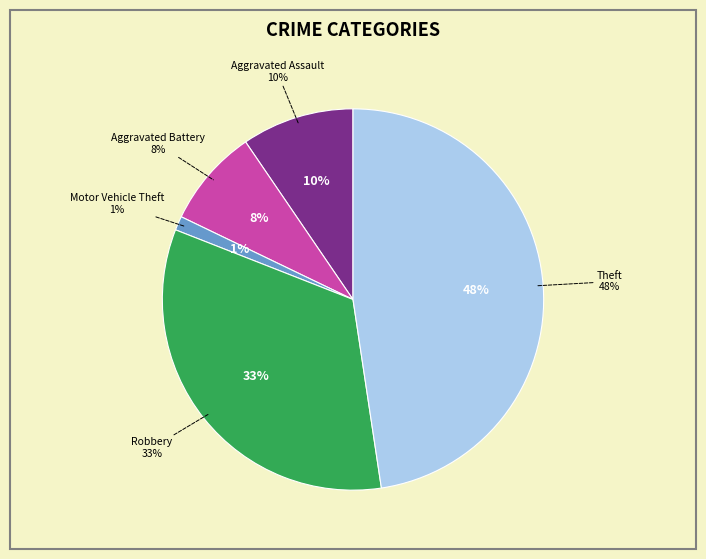

Which slice is the largest?

Theft